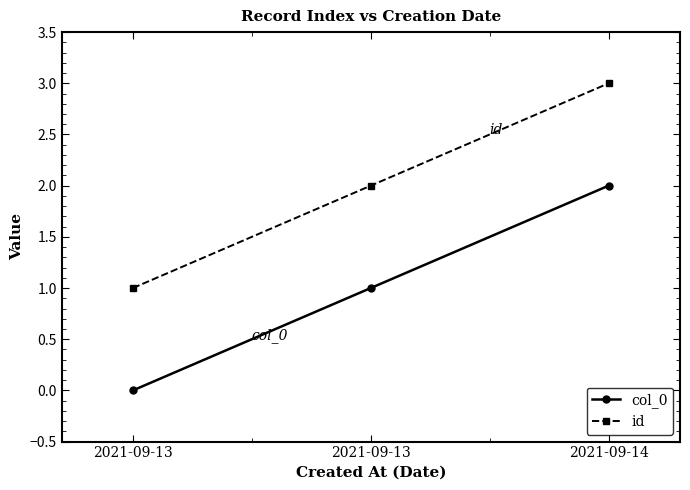

What are all the series names shown in the legend?

col_0, id